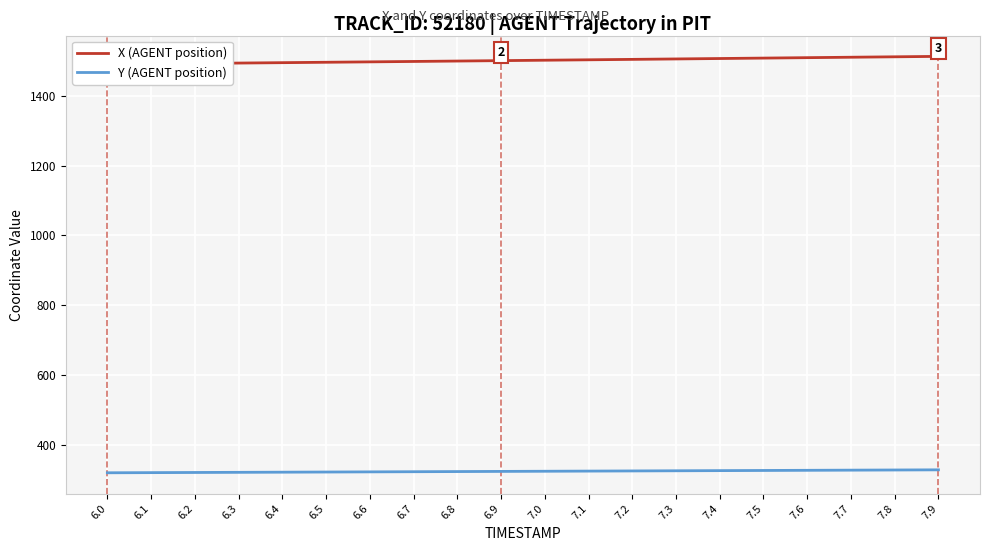

What is the value of the Y (AGENT position) point at the 6th from the left?

321.1